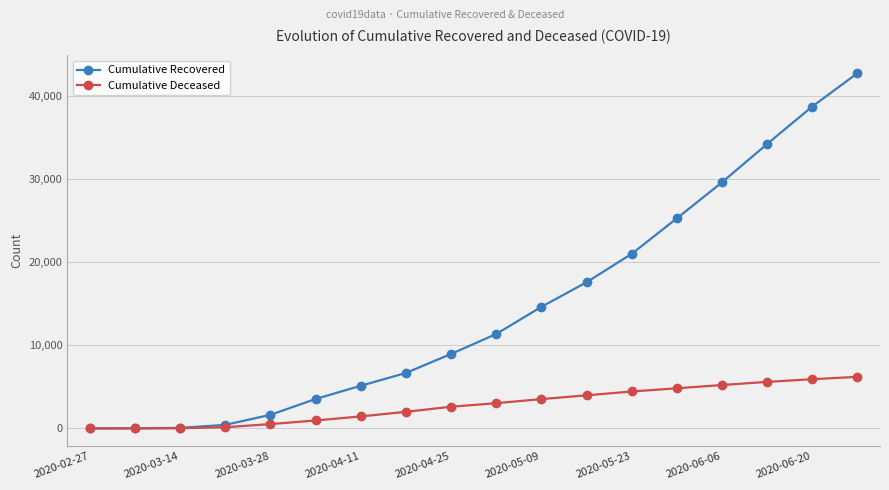

Which series has the largest total across all categories?

Cumulative Recovered